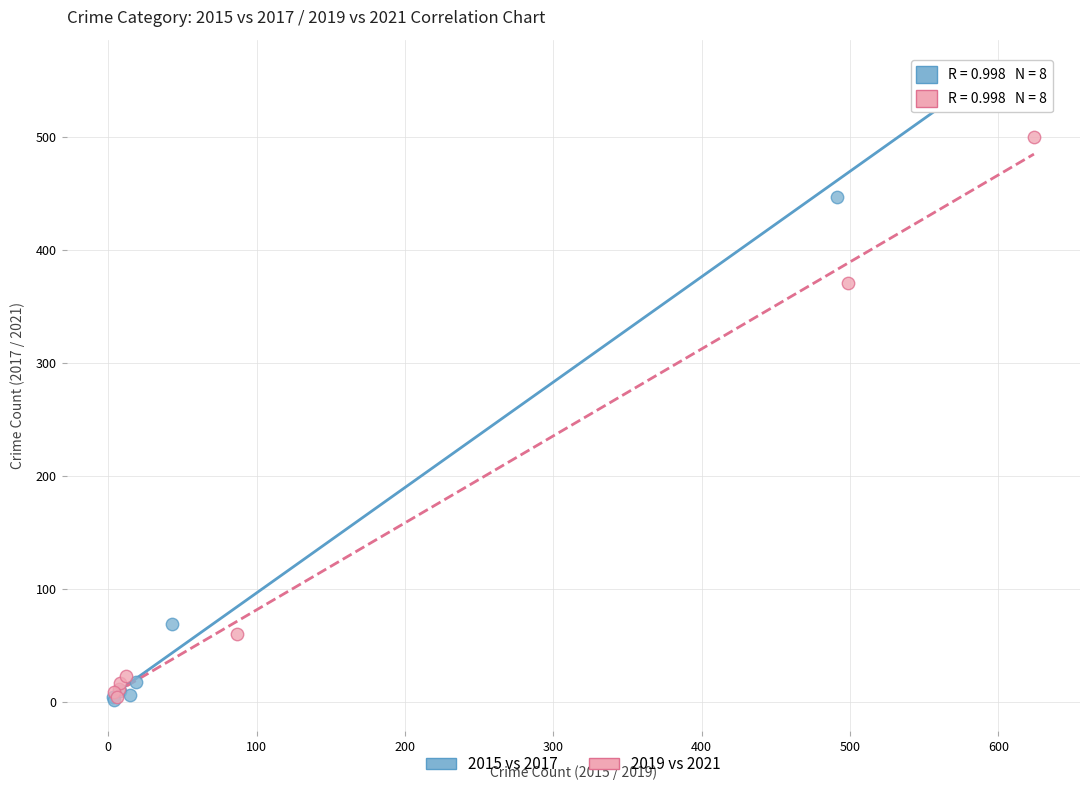

Which series reaches the maximum Y coordinate?

2015 vs 2017